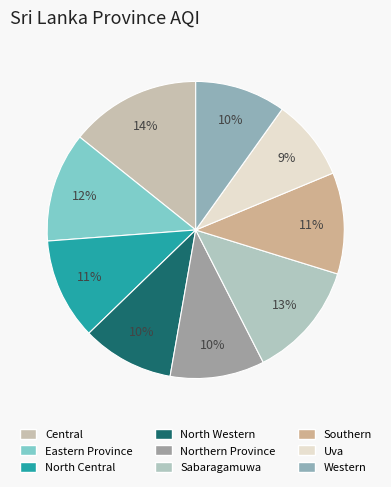

What portion of the pie excludes Southern?

89.0%